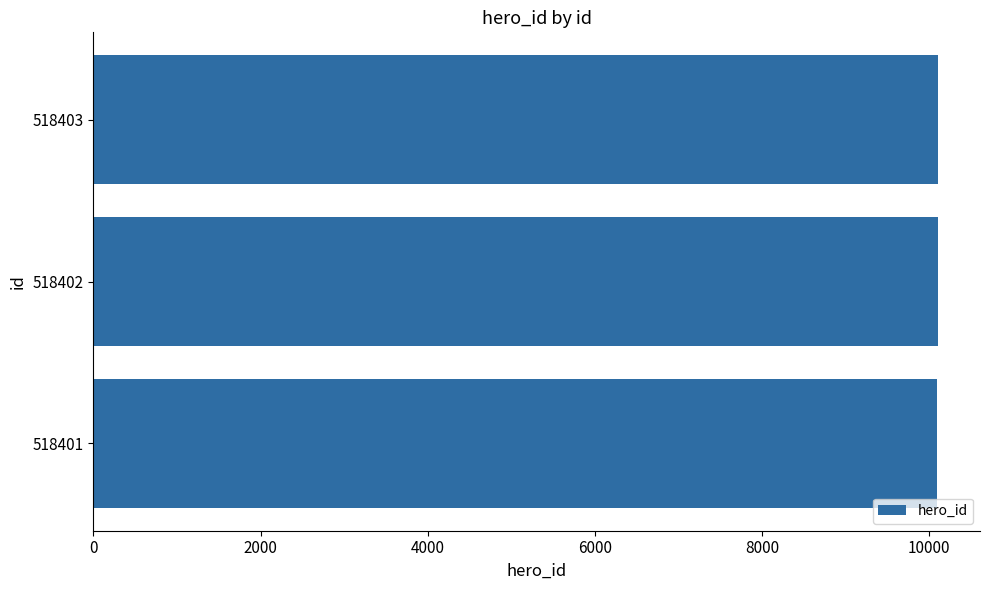

What is the smallest value displayed?

10100